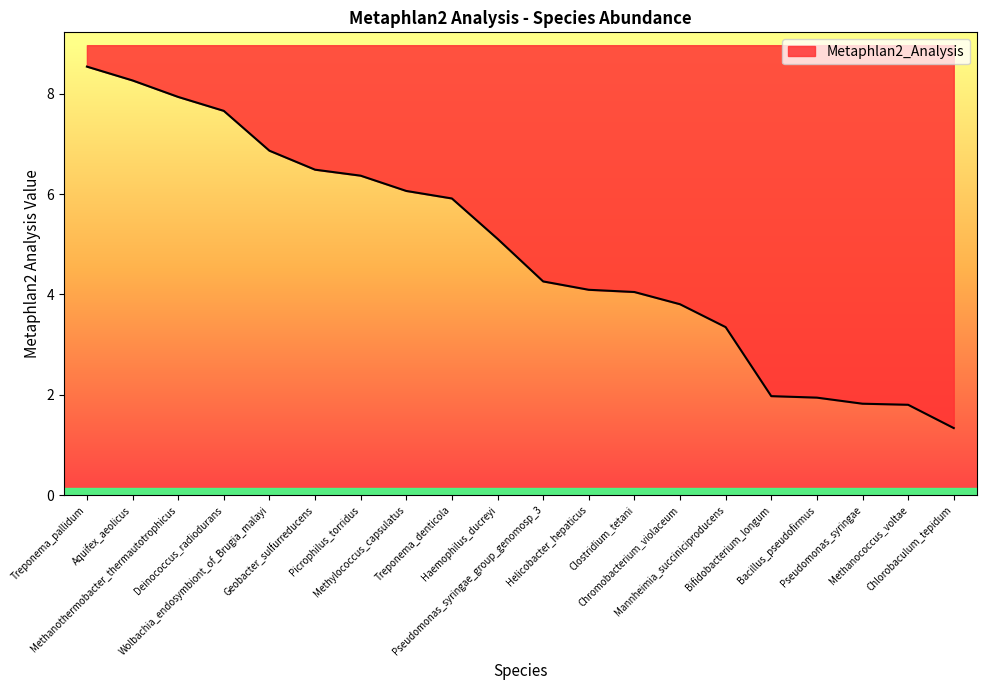

What is the change in value from Wolbachia_endosymbiont_of_Brugia_malayi to Pseudomonas_syringae_group_genomosp_3?

-2.6